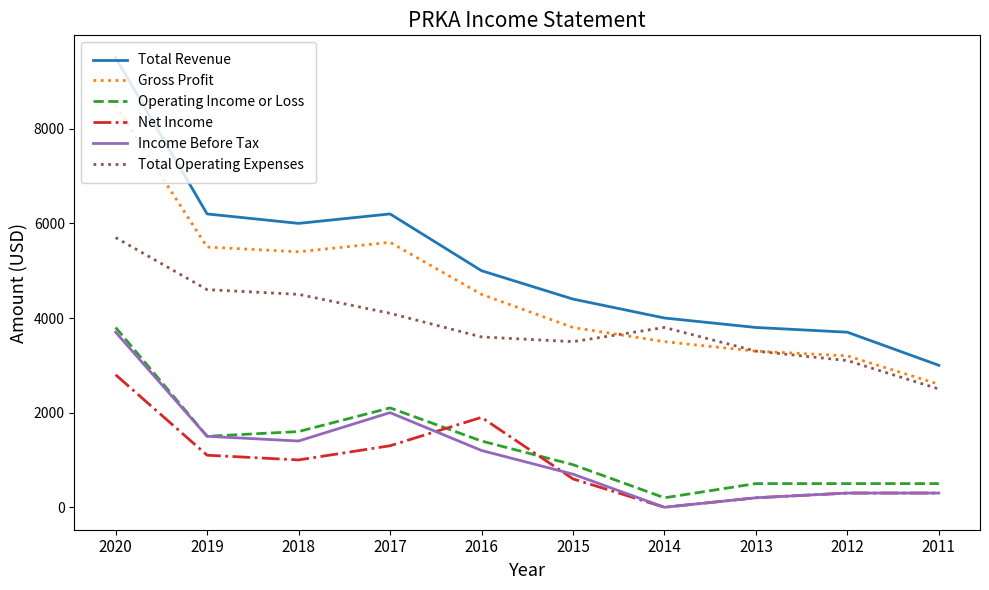

Which series changed the most between 2019 and 2014?

Total Revenue